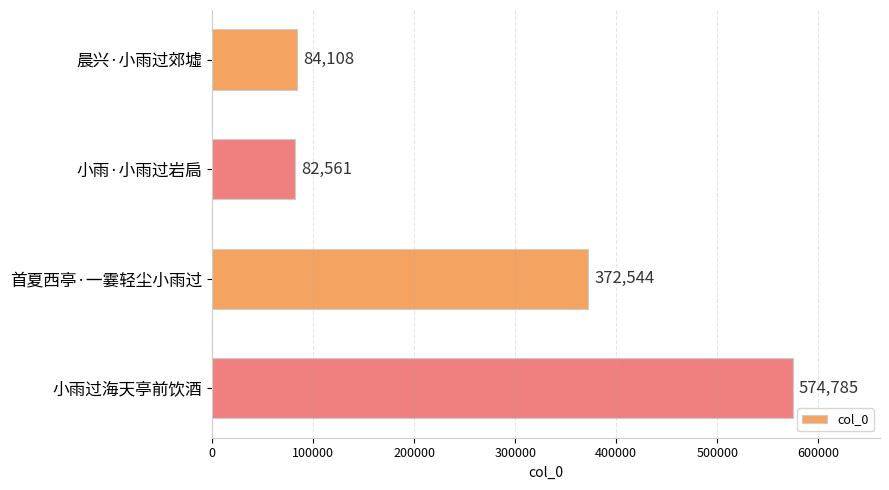

What is the value of the 1st bar from the top?

84108